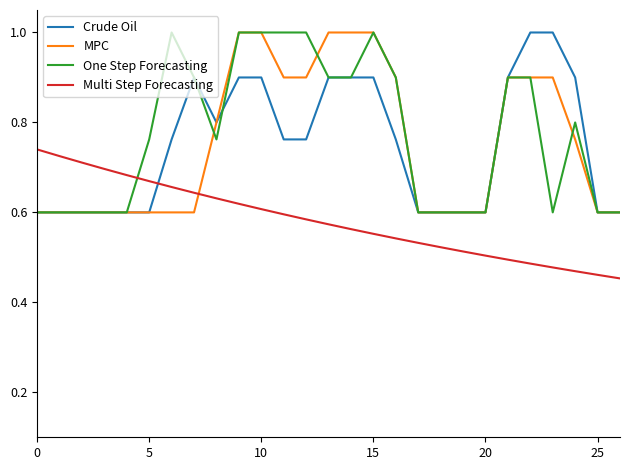

How many times do Crude Oil and Multi Step Forecasting cross each other?

1